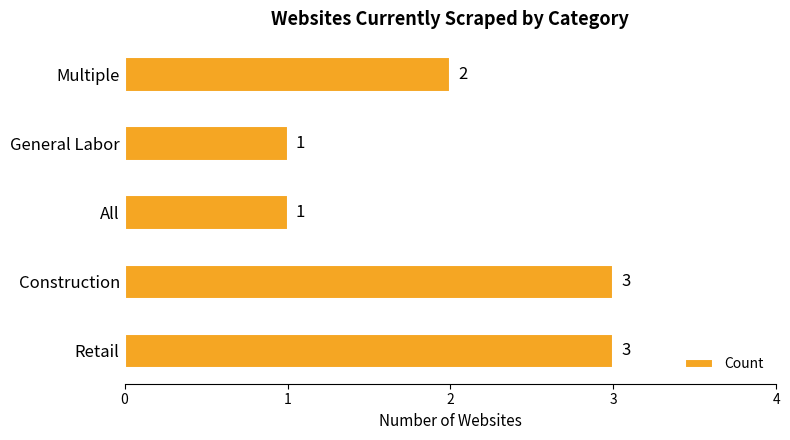

What is the ratio of the value at Construction to the value at Retail?

1.0